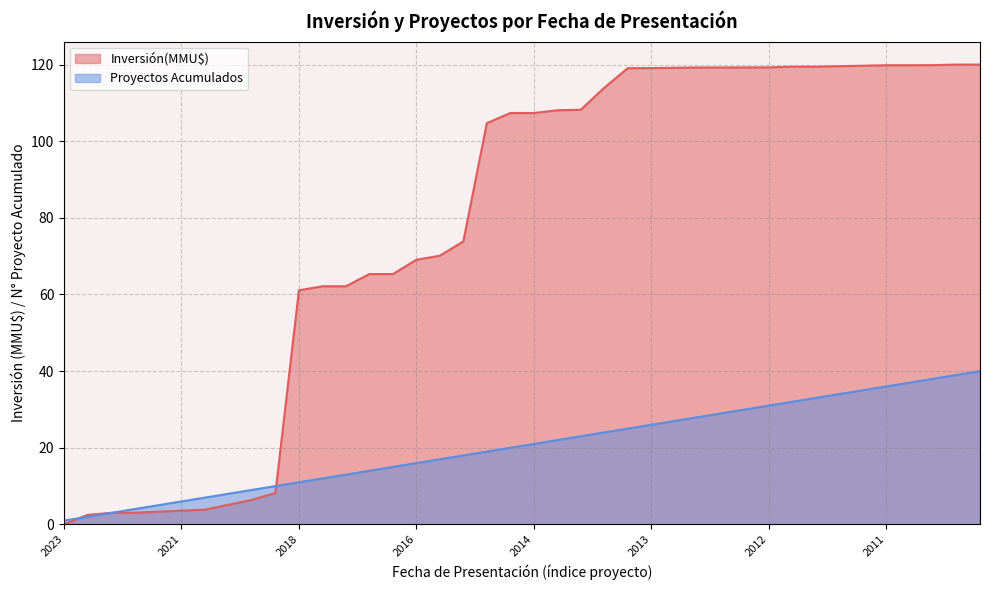

What is the value of the 20th point from the left?

19